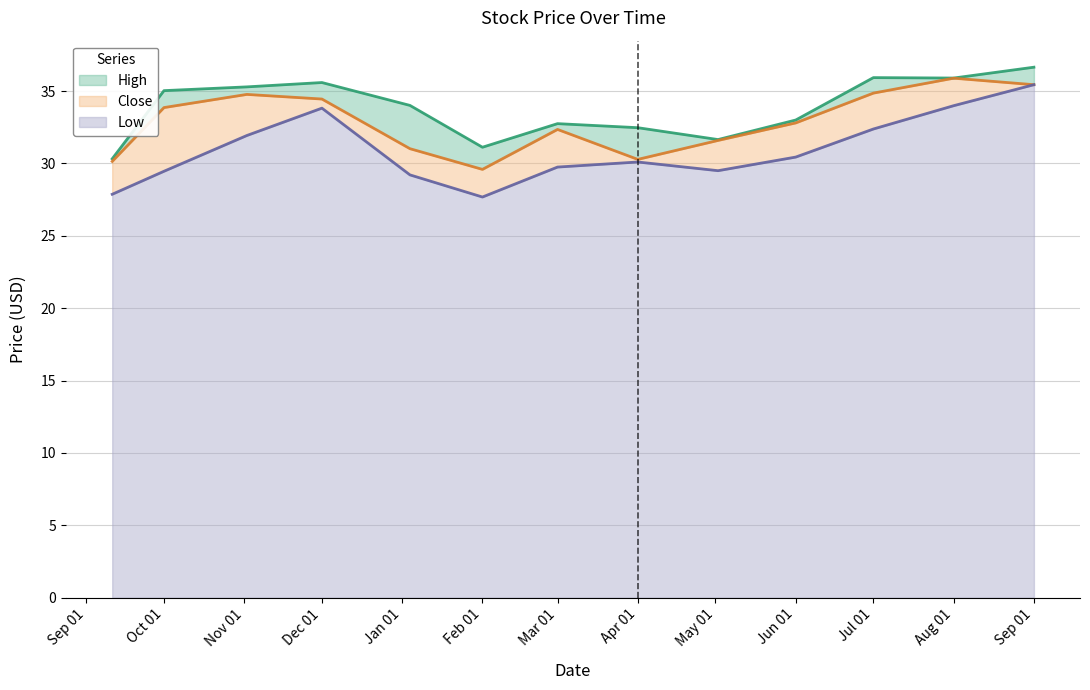

Which category has the highest value in the Low series?

Sep 01